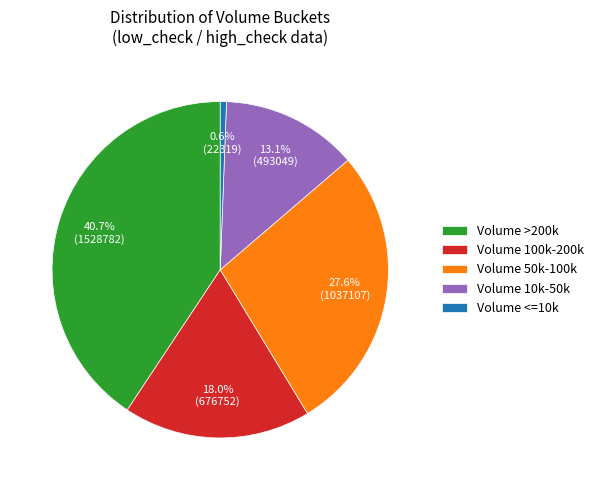

How many segments does this pie chart have?

5